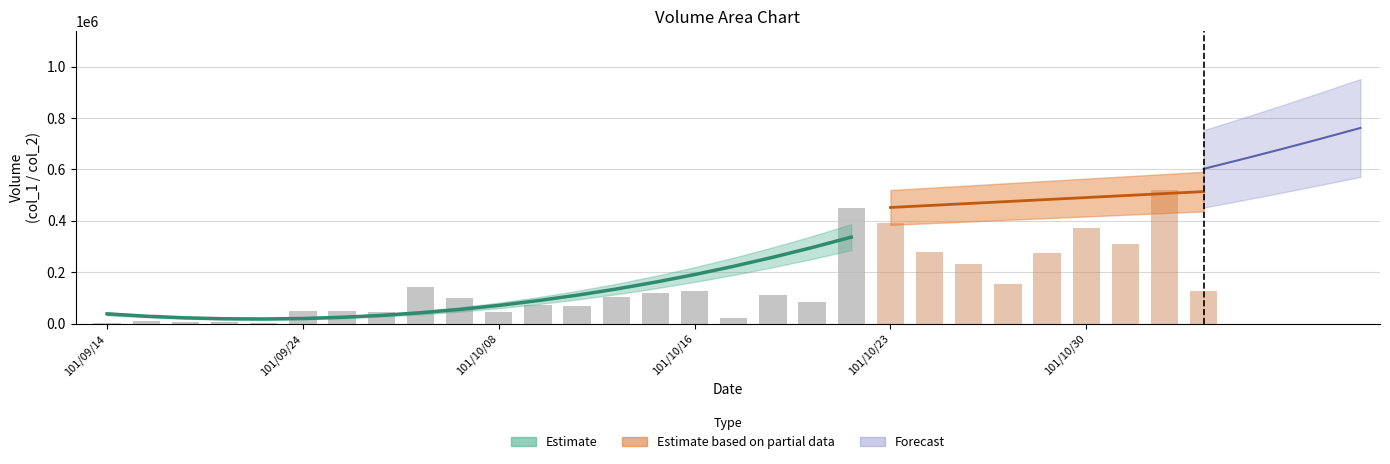

The col_2 series shows 217216 at 20. True or false?

False